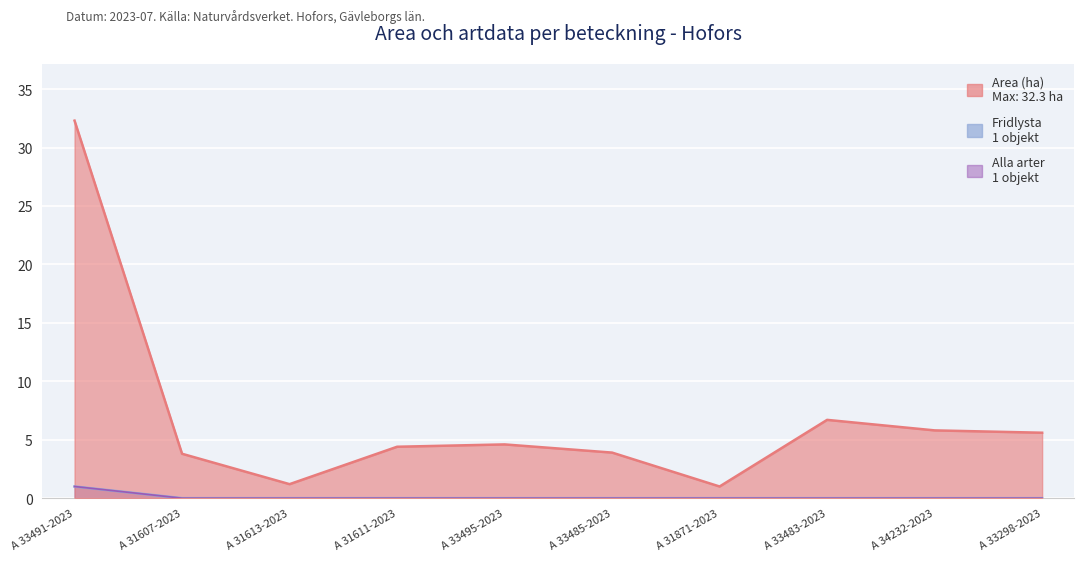

True or false: Area (ha) has a value of 4.6 at A 33495-2023.

True